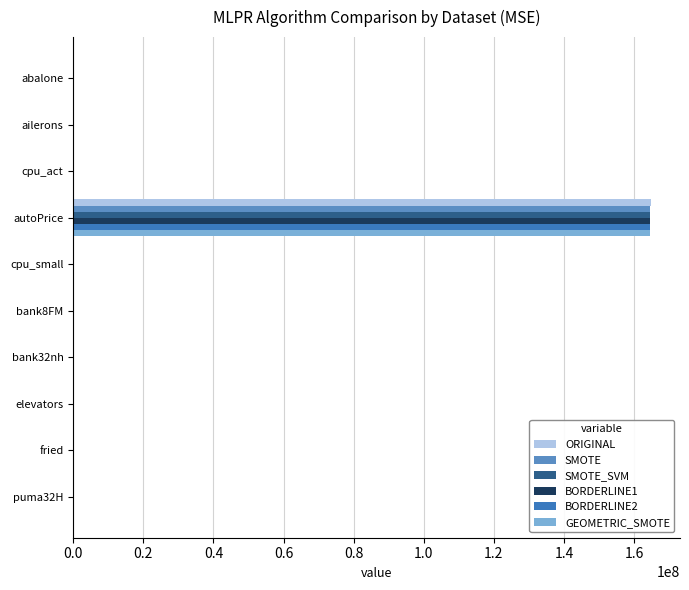

Rank the series by their maximum value, from highest to lowest.

ORIGINAL, BORDERLINE1, GEOMETRIC_SMOTE, SMOTE_SVM, BORDERLINE2, SMOTE